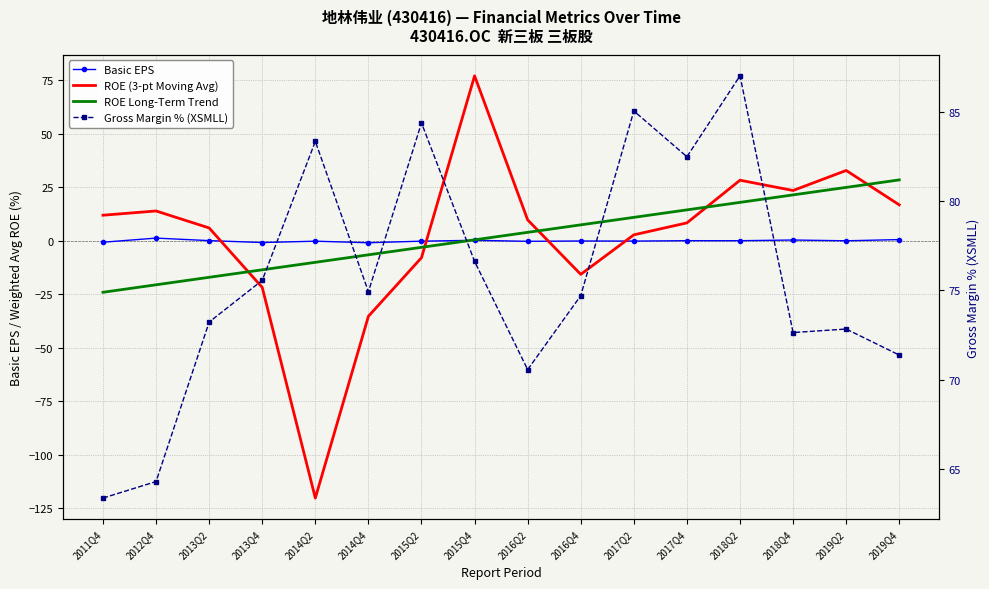

What is the spread (max minus min) of values at 2016Q4?

90.3